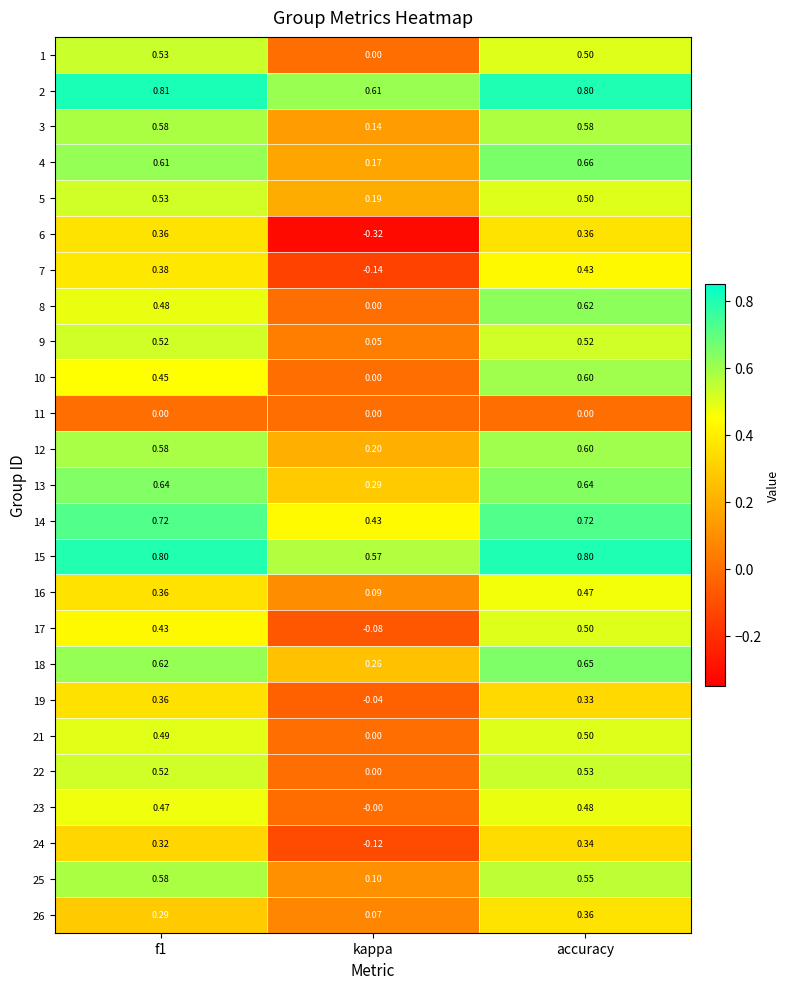

Which label corresponds to the smallest value in the chart?

kappa